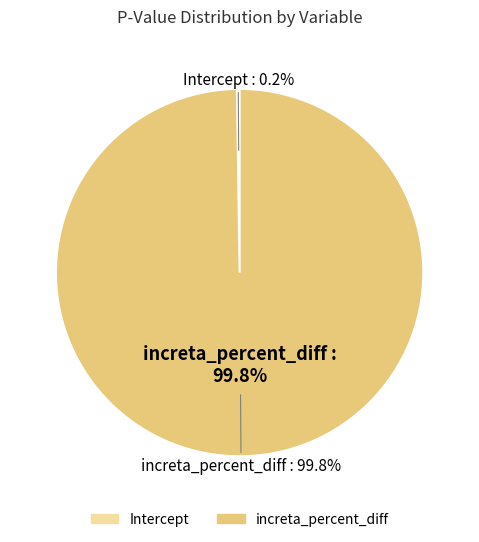

True or false: Intercept accounts for 0% of the total.

True